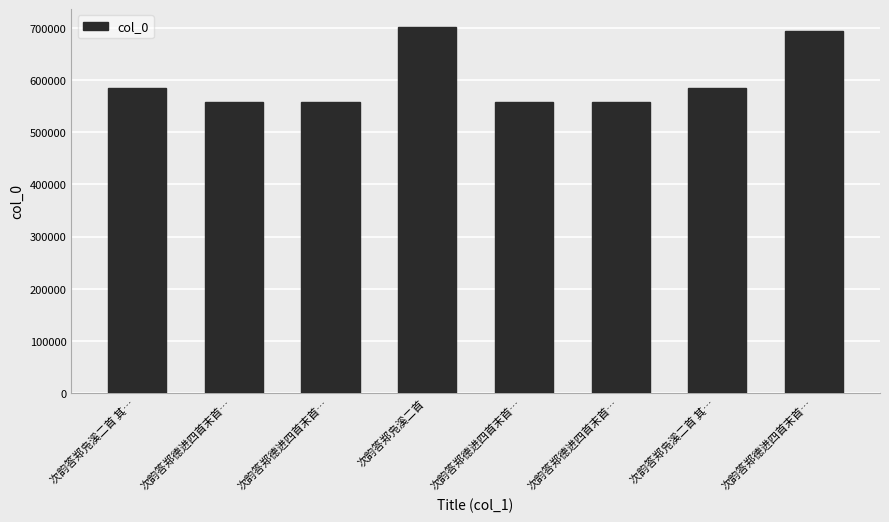

Is it true that the value at 次韵答郑德进四首末首… is 232325?

False